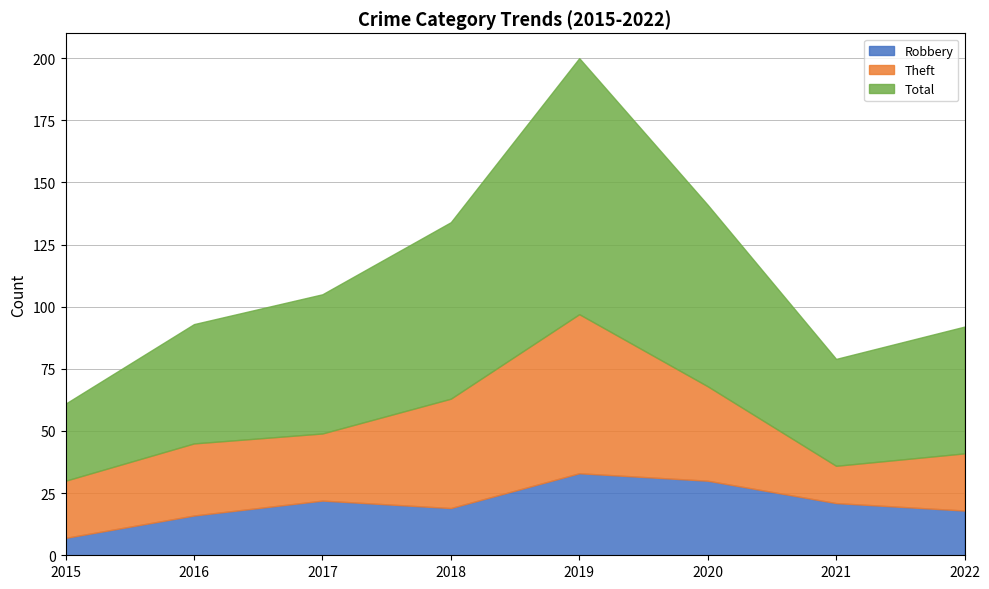

Does the chart display data point markers on the line(s)?

No